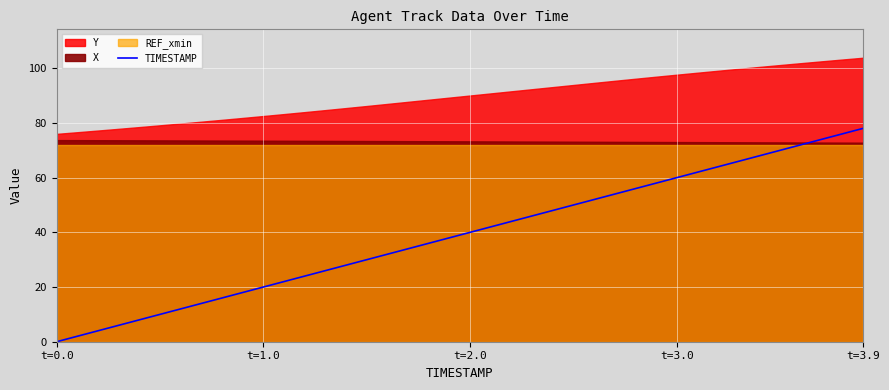

True or false: the data shows 40 at t=2.0.

True